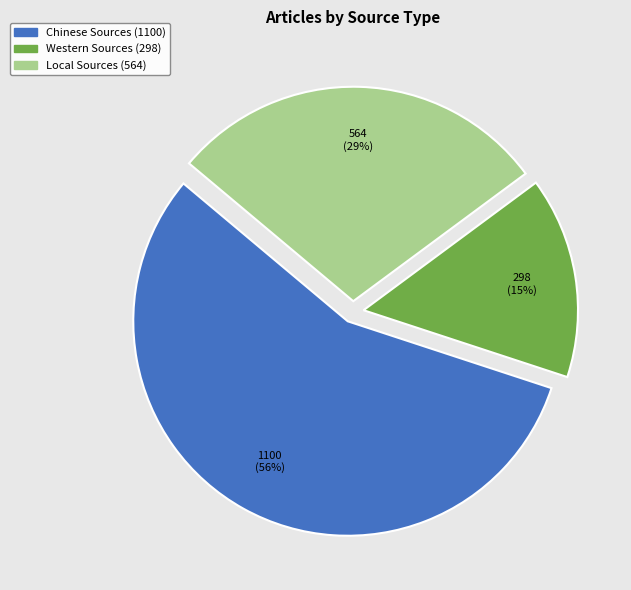

Between Western Sources and Local Sources, which is larger?

Local Sources